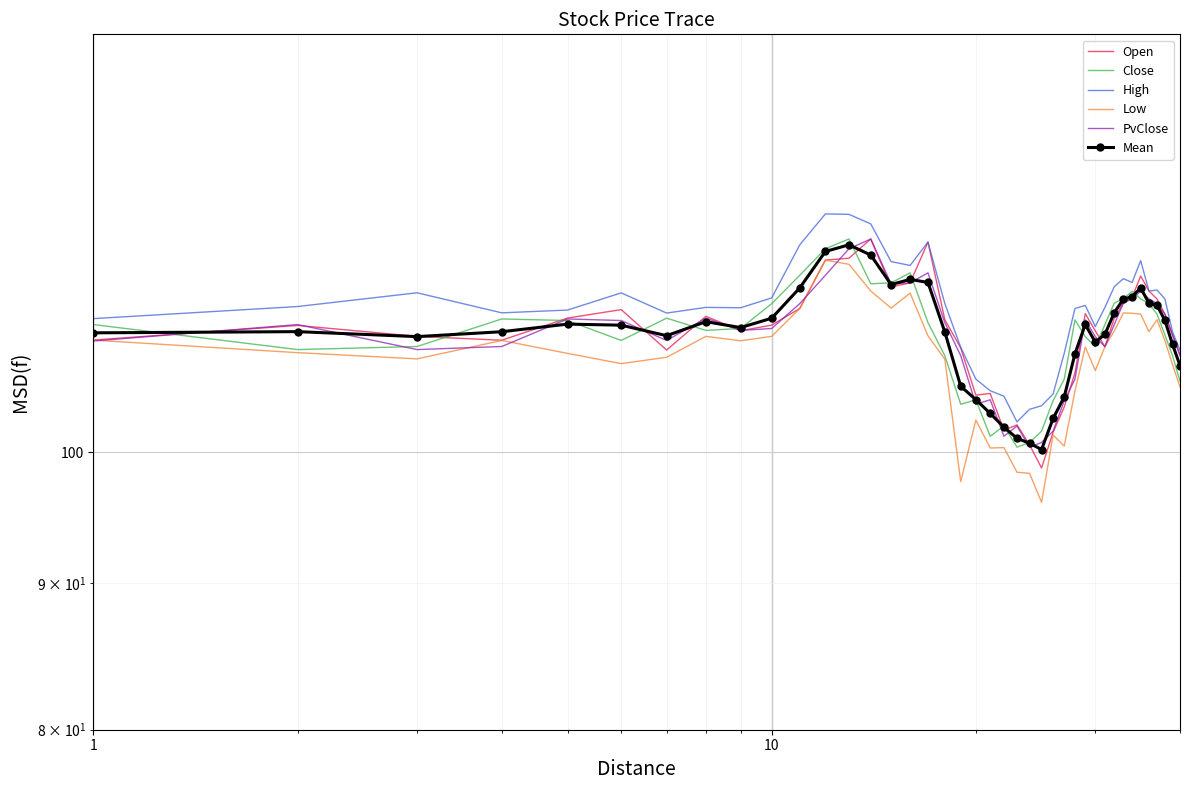

Reading right to left, list all the values displayed in this chart.

Open: 108.2	109.9	111.8	113.1	113.9	115.3	113.3	112.8	111.4	108.9	110.3	111.8	106.6	103.7	101.6	98.8	100.6	102.2	101.8	104.9	104.7	108.8	111.3	118.5	114.6	114.2	118.7	116.9	116.7	112.3	110.8	110.3	111.6	108.6	112.2	111.4	109.5	109.8	110.8	109.5
Close: 105.9	108.1	109.9	111.8	112.7	113.2	113.8	113.2	112.8	110.8	108.9	109.8	111.3	106.1	104.2	101.7	100.8	100.4	102.2	101.3	104.3	104.0	108.1	111.0	115.5	114.6	114.5	118.7	117.8	115.3	112.7	110.5	110.3	111.4	109.4	111.2	111.3	108.9	108.6	110.8
High: 108.6	110.2	113.2	114.0	113.9	116.7	114.7	115.0	114.3	112.4	110.7	112.6	112.3	108.3	104.8	103.8	103.5	102.5	104.6	105.1	106.1	108.8	112.7	118.5	116.2	116.6	120.2	121.1	121.2	118.2	113.2	112.3	112.4	111.9	113.7	112.1	111.9	113.7	112.5	111.4
Low: 105.4	107.3	109.4	111.3	110.2	111.8	111.8	111.9	110.3	108.9	106.8	108.9	105.1	100.5	101.4	96.1	98.3	98.4	100.4	100.4	102.6	97.7	107.8	109.8	113.7	112.3	113.9	116.3	116.7	112.3	109.8	109.4	109.8	108.0	107.4	108.3	109.4	107.8	108.4	109.5
PvClose: 108.1	109.9	111.8	112.7	113.2	113.8	113.2	112.8	110.8	108.9	109.8	111.3	106.1	104.2	101.7	100.8	100.4	102.2	101.3	104.3	104.0	108.1	111.0	115.5	114.6	114.5	118.7	117.8	115.3	112.7	110.5	110.3	111.4	109.4	111.2	111.3	108.9	108.6	110.8	109.4
Mean: 107.2	109.1	111.2	112.6	112.8	114.1	113.4	113.1	111.9	110.0	109.3	110.9	108.3	104.6	102.8	100.2	100.7	101.1	102.1	103.2	104.3	105.5	110.2	114.7	114.9	114.5	117.2	118.2	117.6	114.2	111.4	110.6	111.1	109.9	110.8	110.9	110.2	109.8	110.2	110.1